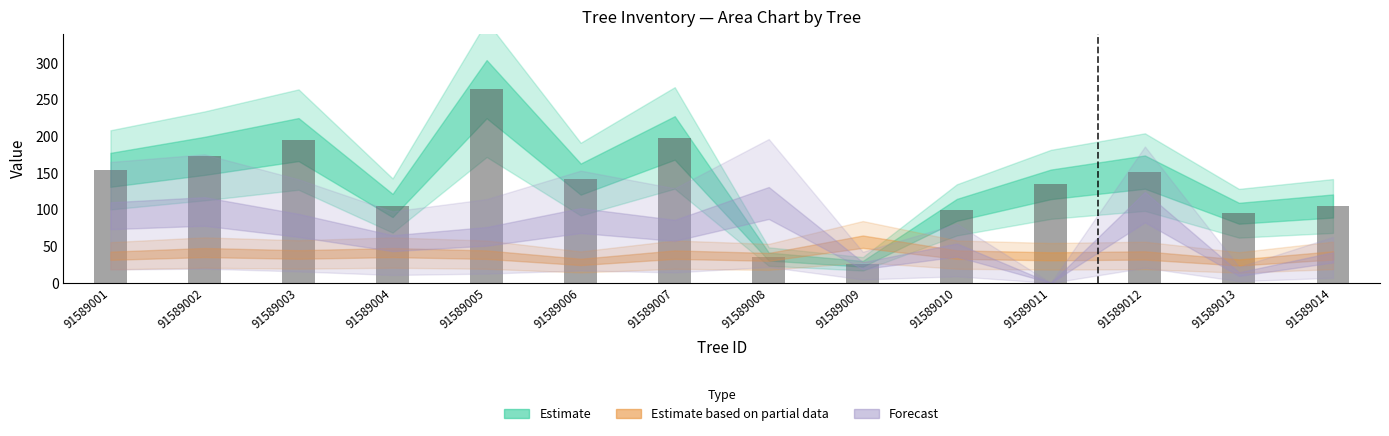

Which label corresponds to the largest value in the chart?

91589005